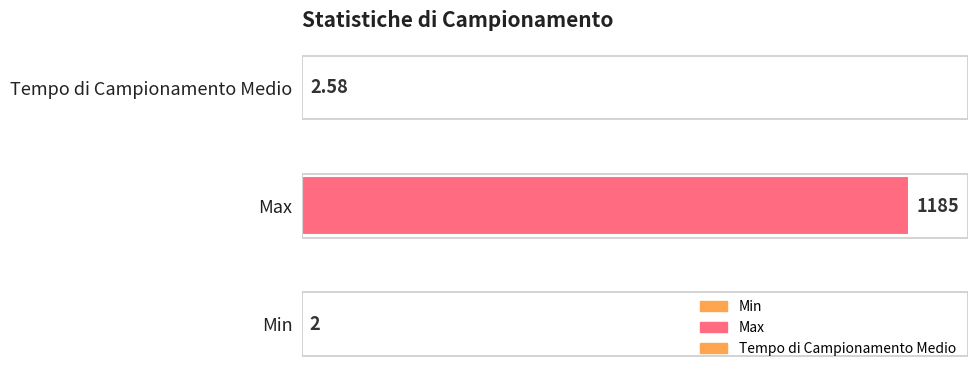

What is the change in value from Min to Max?

+1183.0